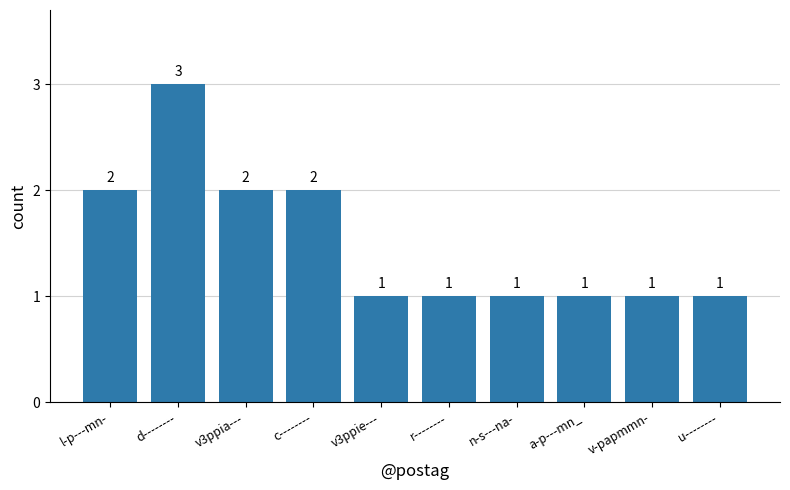

Which category has the highest value across all series?

d--------